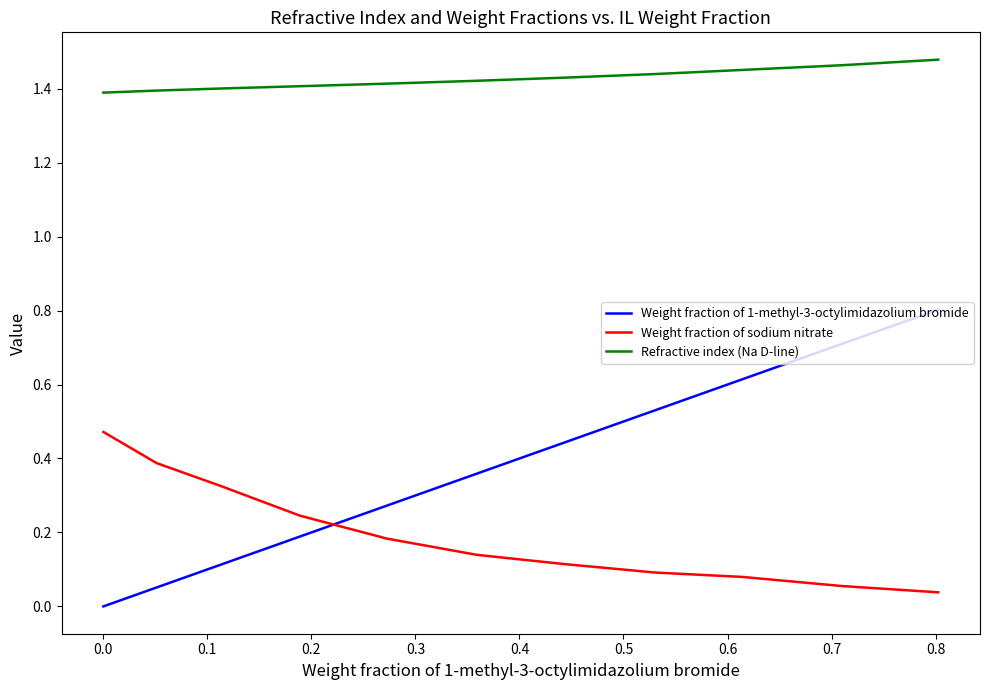

How many values in Weight fraction of 1-methyl-3-octylimidazolium bromide are above zero?

10